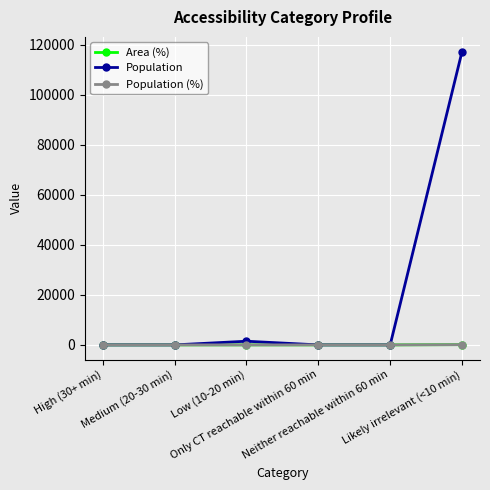

Which series has the widest spread of values?

Population